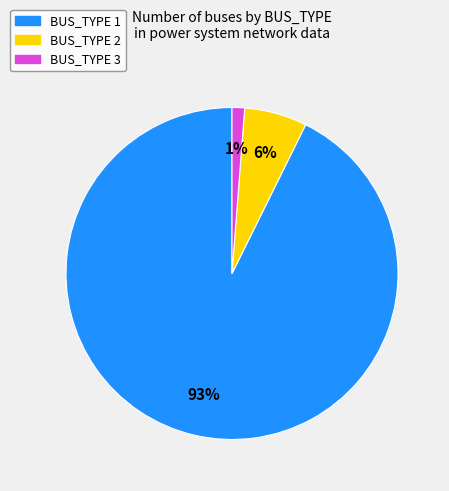

Count the number of slices in the pie.

3